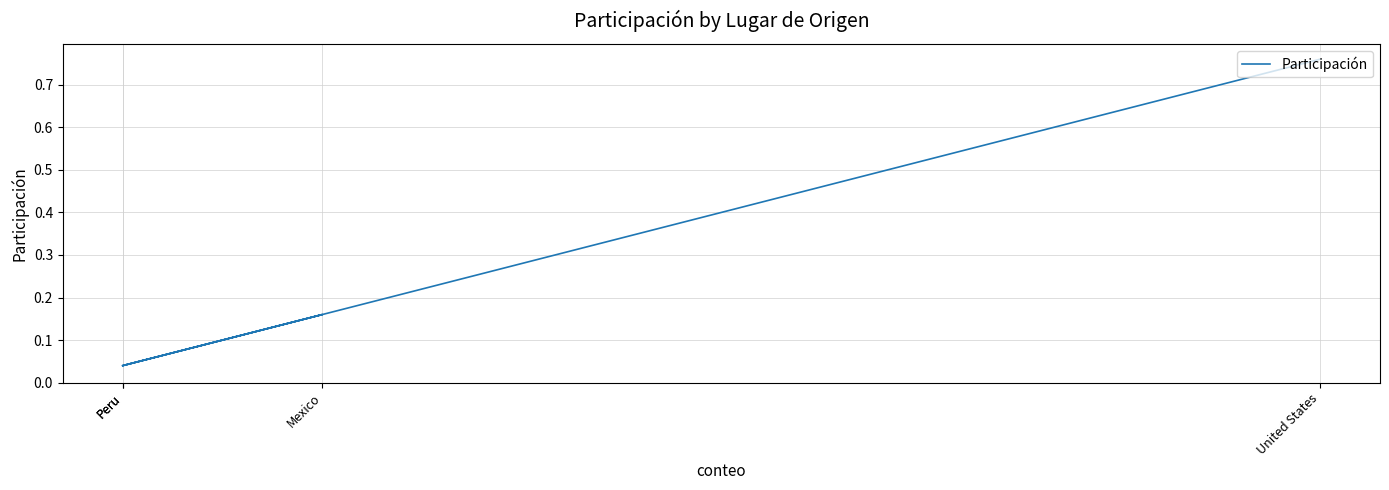

What is the greatest value displayed?

0.8